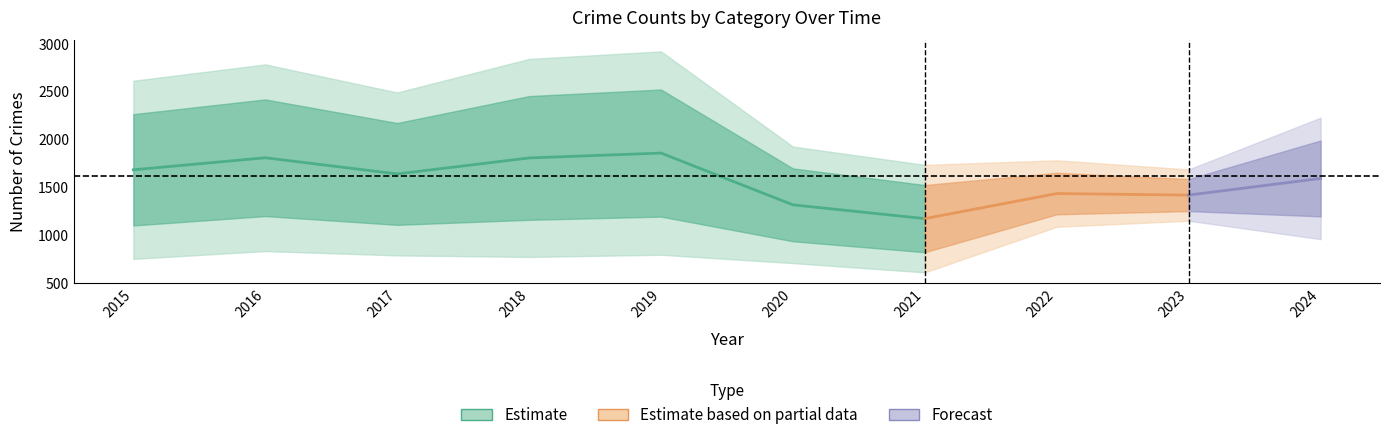

What is the maximum value shown in the chart?

1858